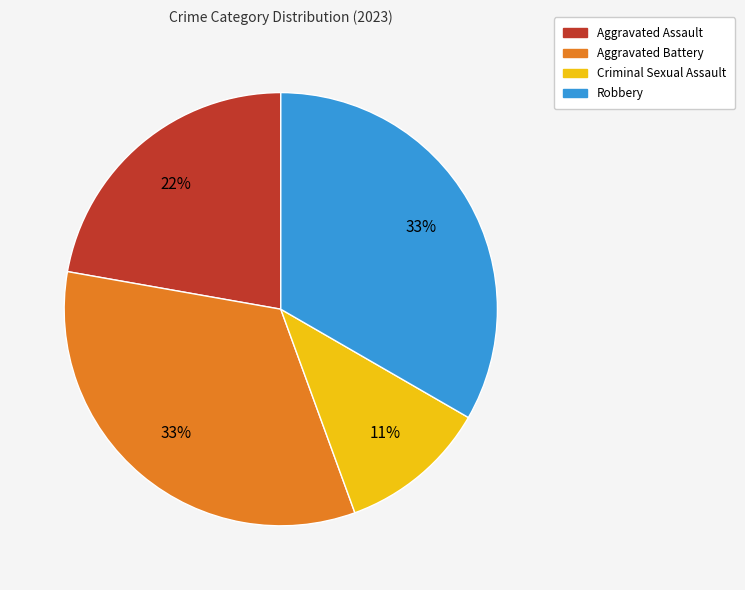

Between Robbery and Criminal Sexual Assault, which is larger?

Robbery